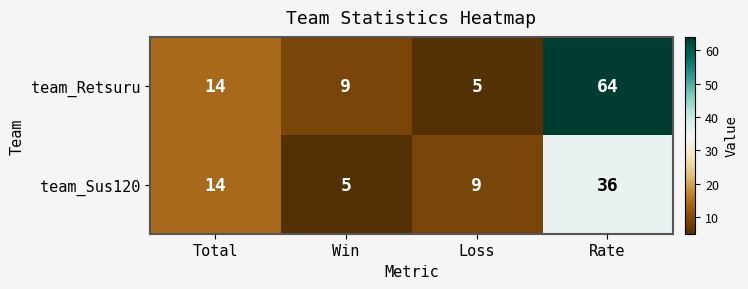

What is the sum of the team_Sus120 values at Total and Win?

19